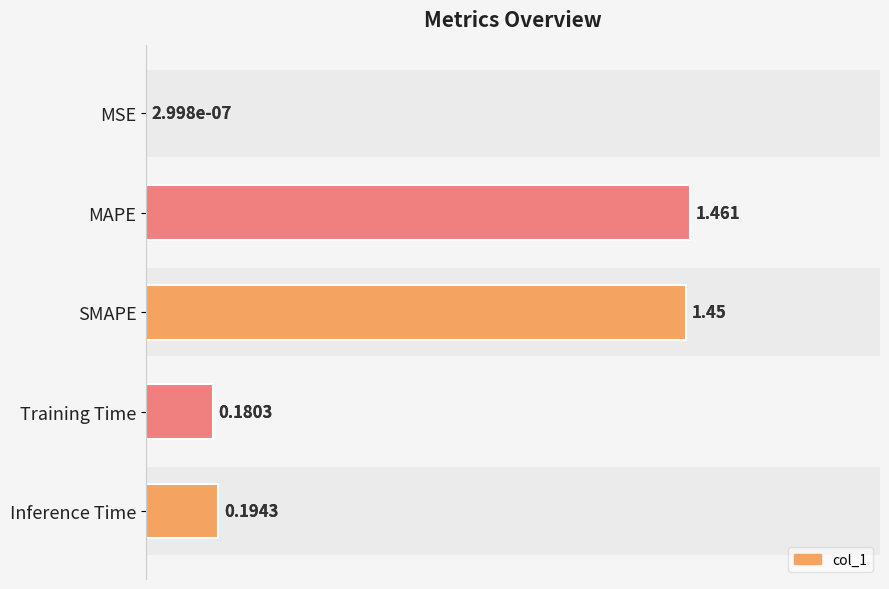

Are the bars grouped side by side (vs. stacked)?

No